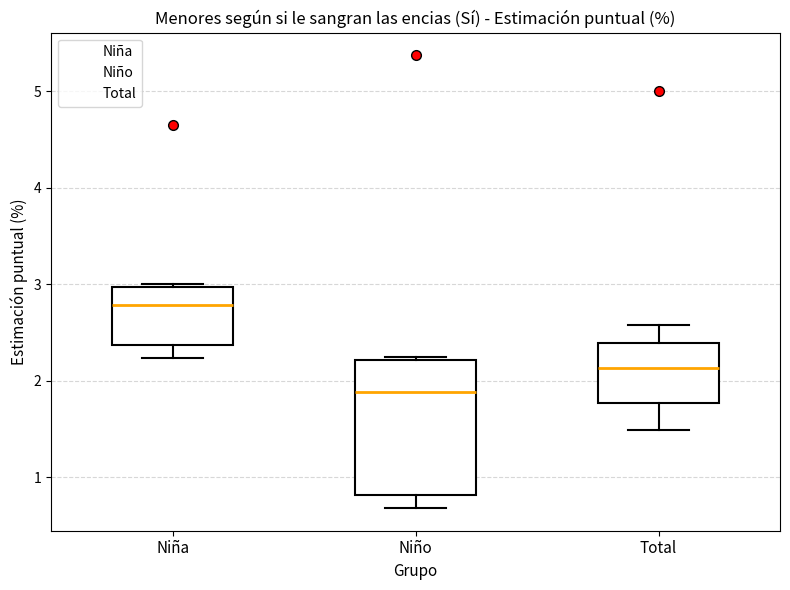

Reading left to right, read every box against the y-axis: the position of its median line, the range the box covers, and the ends of its whiskers. The values are not printed on the chart, so give them approximately, as read against the axis.

Niña: median 2.8, box 2.4 to 3.0, whiskers 2.2 to 3.0 (just above the box's upper edge)
Niño: median 1.9, box 0.8 to 2.2, whiskers 0.7 to 2.3
Total: median 2.1, box 1.8 to 2.4, whiskers 1.5 to 2.6